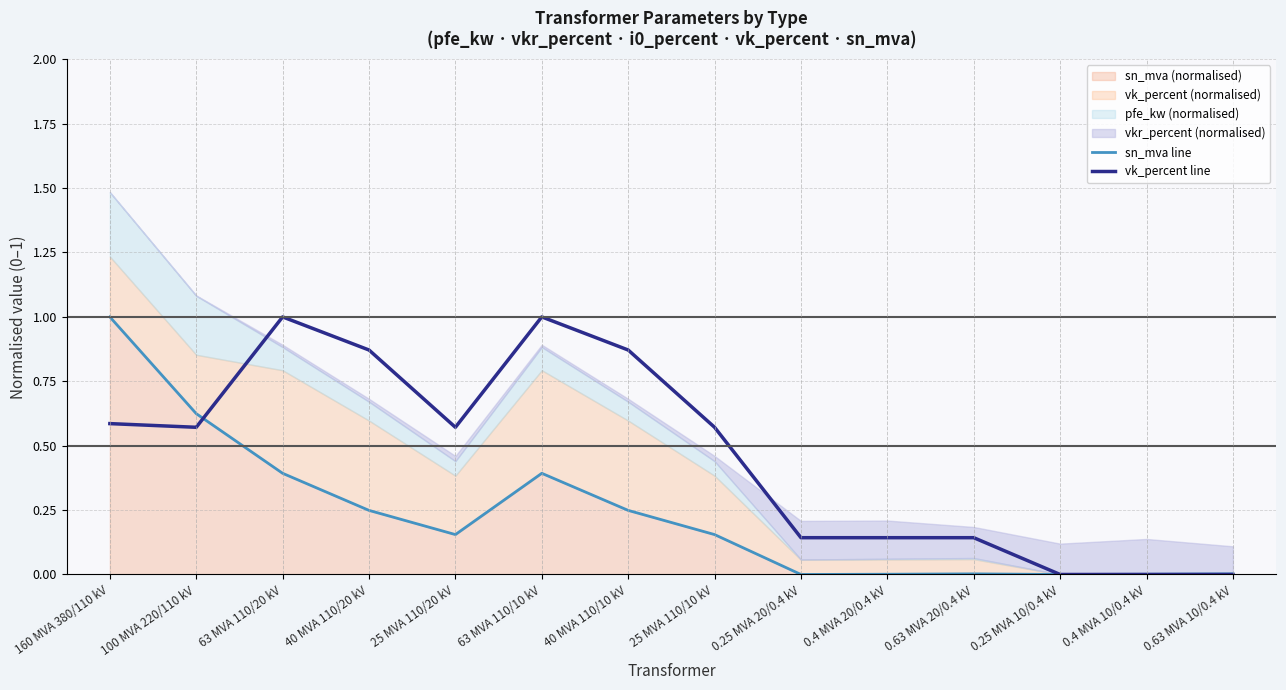

Reading left to right, extract all data points from this chart.

sn_mva line: 160 MVA 380/110 kV=1.0	100 MVA 220/110 kV=0.6	63 MVA 110/20 kV=0.4	40 MVA 110/20 kV=0.2	25 MVA 110/20 kV=0.2	63 MVA 110/10 kV=0.4	40 MVA 110/10 kV=0.2	25 MVA 110/10 kV=0.2	0.25 MVA 20/0.4 kV=0.0	0.4 MVA 20/0.4 kV=0.0	0.63 MVA 20/0.4 kV=0.0	0.25 MVA 10/0.4 kV=0.0	0.4 MVA 10/0.4 kV=0.0	0.63 MVA 10/0.4 kV=0.0
vk_percent line: 160 MVA 380/110 kV=0.6	100 MVA 220/110 kV=0.6	63 MVA 110/20 kV=1.0	40 MVA 110/20 kV=0.9	25 MVA 110/20 kV=0.6	63 MVA 110/10 kV=1.0	40 MVA 110/10 kV=0.9	25 MVA 110/10 kV=0.6	0.25 MVA 20/0.4 kV=0.1	0.4 MVA 20/0.4 kV=0.1	0.63 MVA 20/0.4 kV=0.1	0.25 MVA 10/0.4 kV=0.0	0.4 MVA 10/0.4 kV=0.0	0.63 MVA 10/0.4 kV=0.0